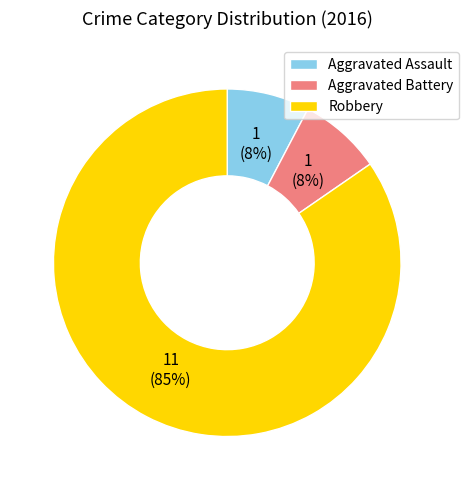

Which slice represents more than half of the pie?

Robbery